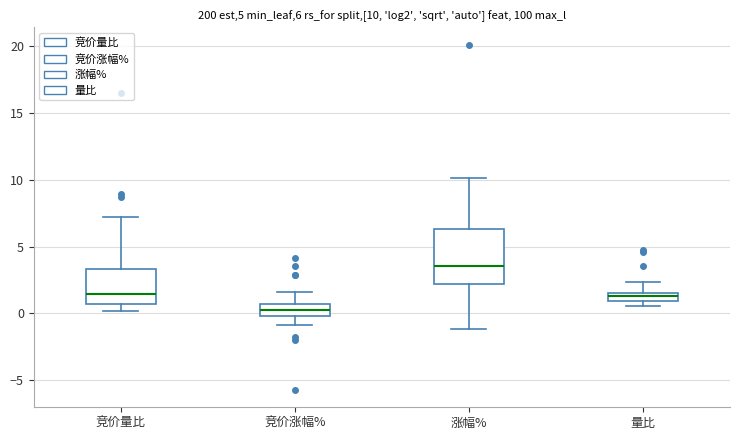

Which box has the lowest median line?

竞价涨幅%